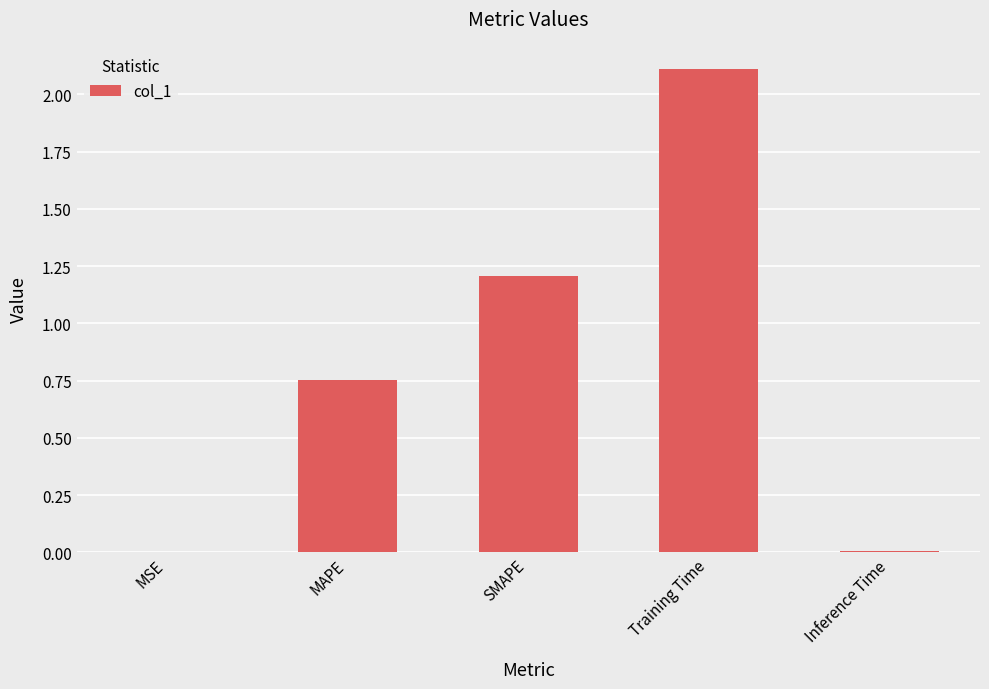

True or false: the data shows 1.8 at SMAPE.

False